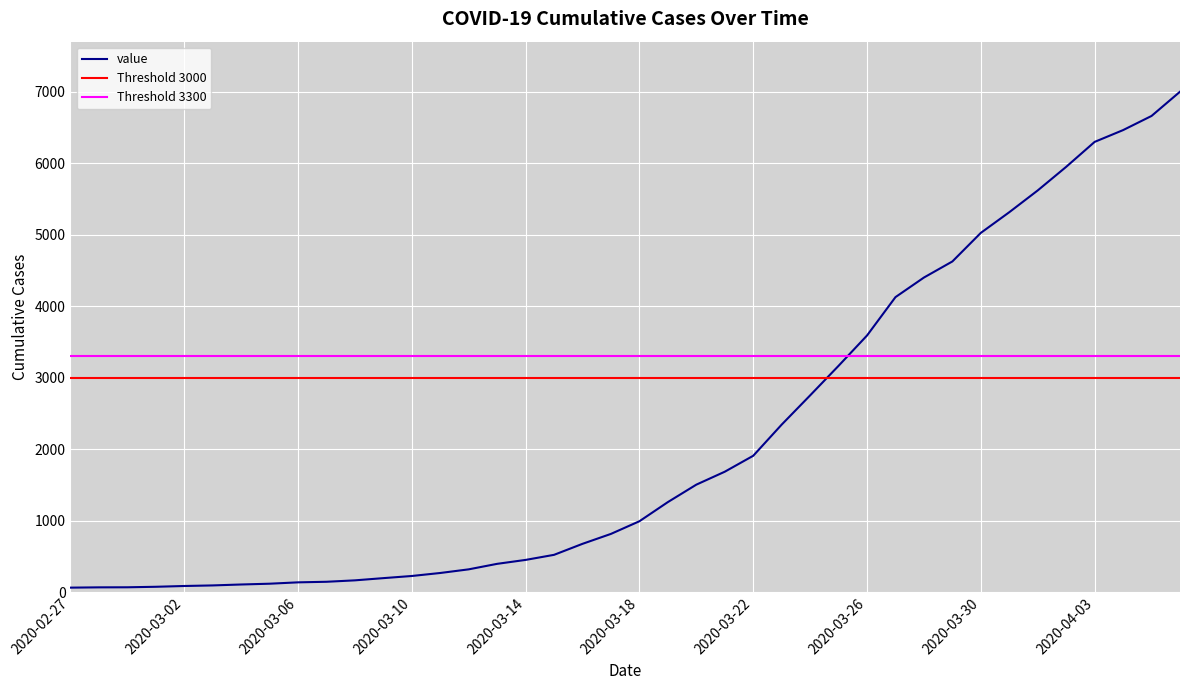

What is the sum of the values at 2020-04-01 and 2020-03-04?

5730